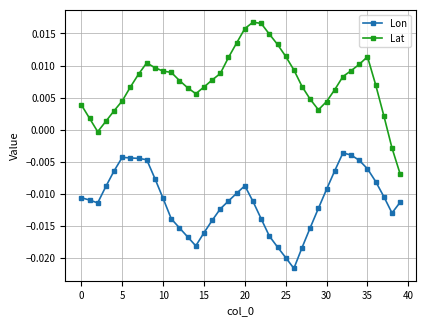

How many lines are shown in the chart?

2